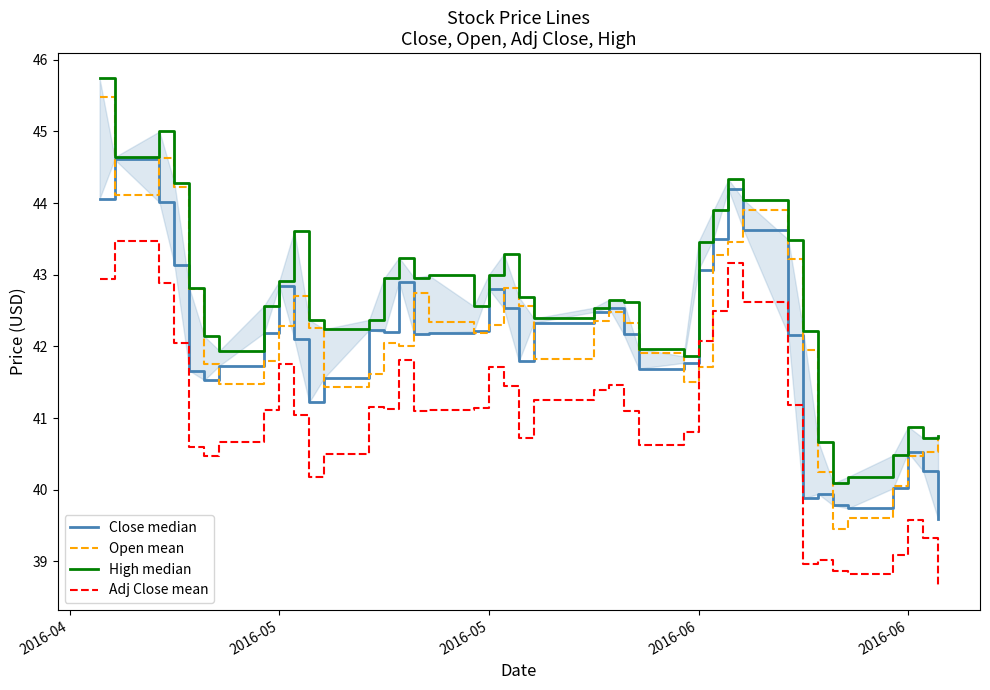

The value of Close median at 33 is 19.1. True or false?

False